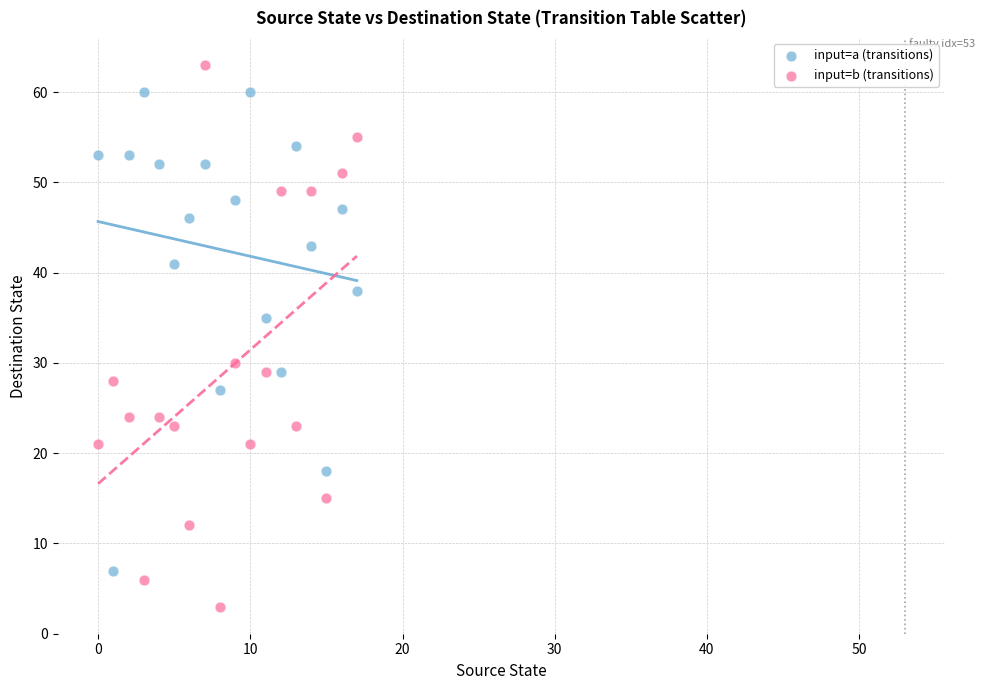

In the input=b (transitions) series, what Y value is closest to 33?

30